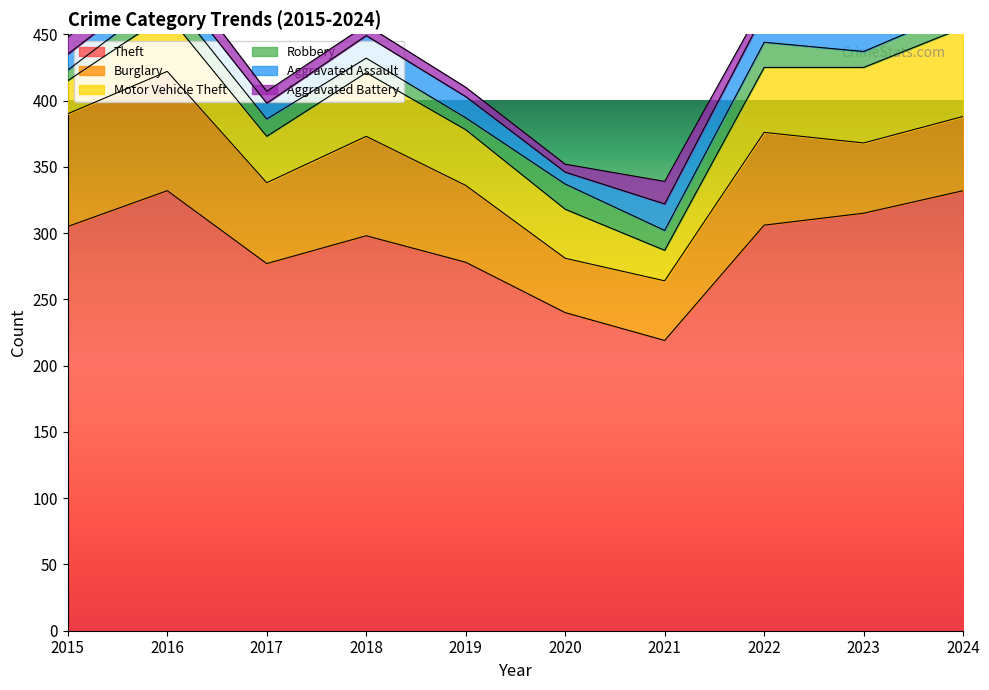

Where is Aggravated Battery nearest to the value 11?

2015